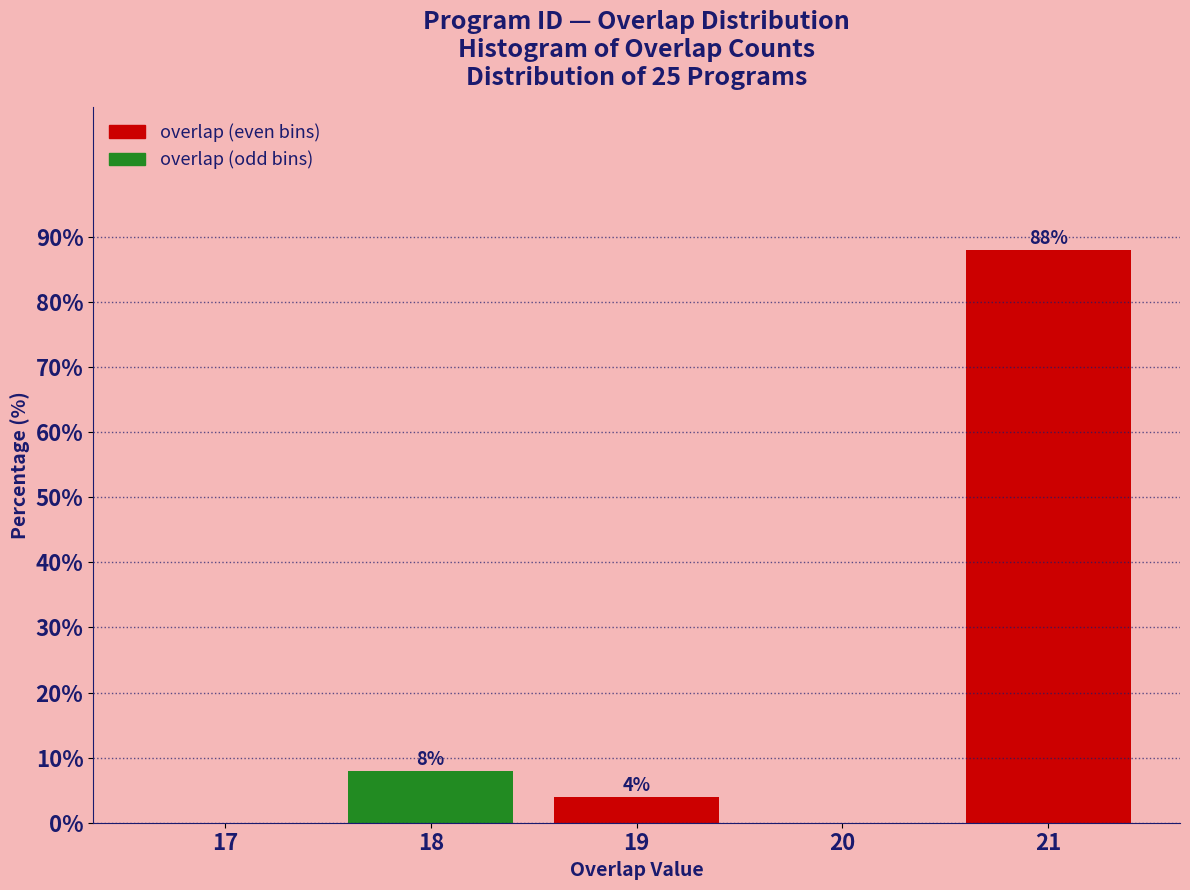

Reading left to right, extract all data points from this chart.

17=0	18=8	19=4	20=0	21=88